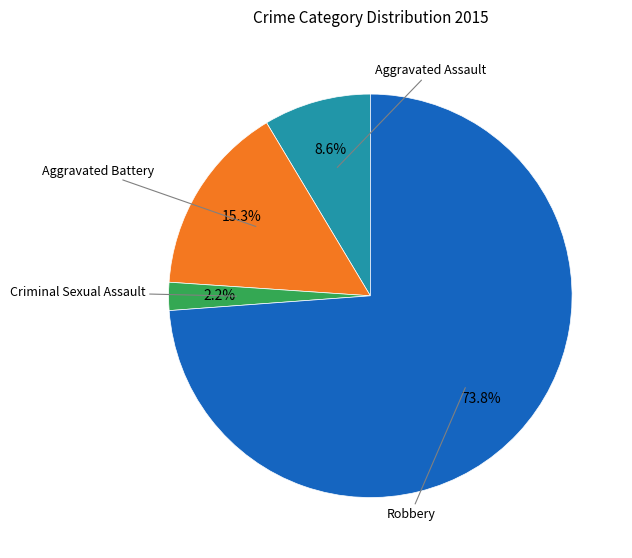

Does any single category account for the majority?

Yes